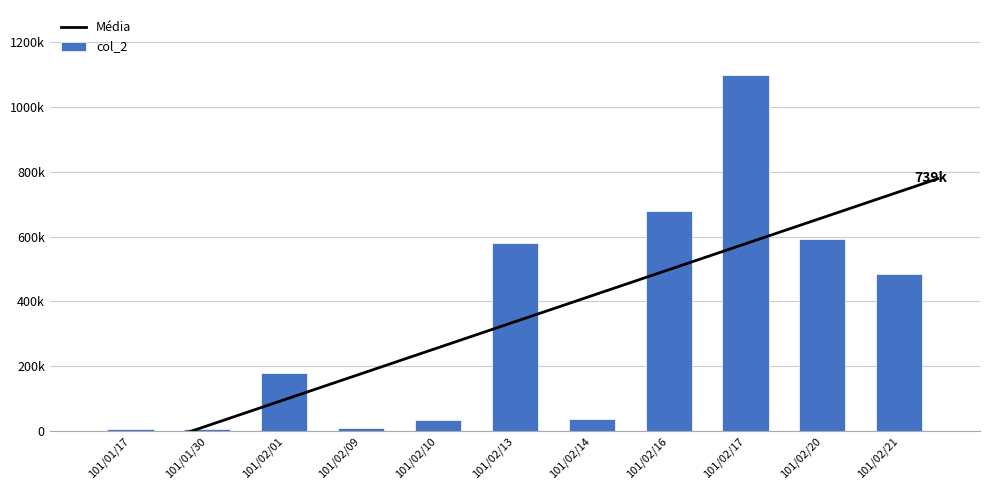

The value at 101/02/14 is 7806. True or false?

False